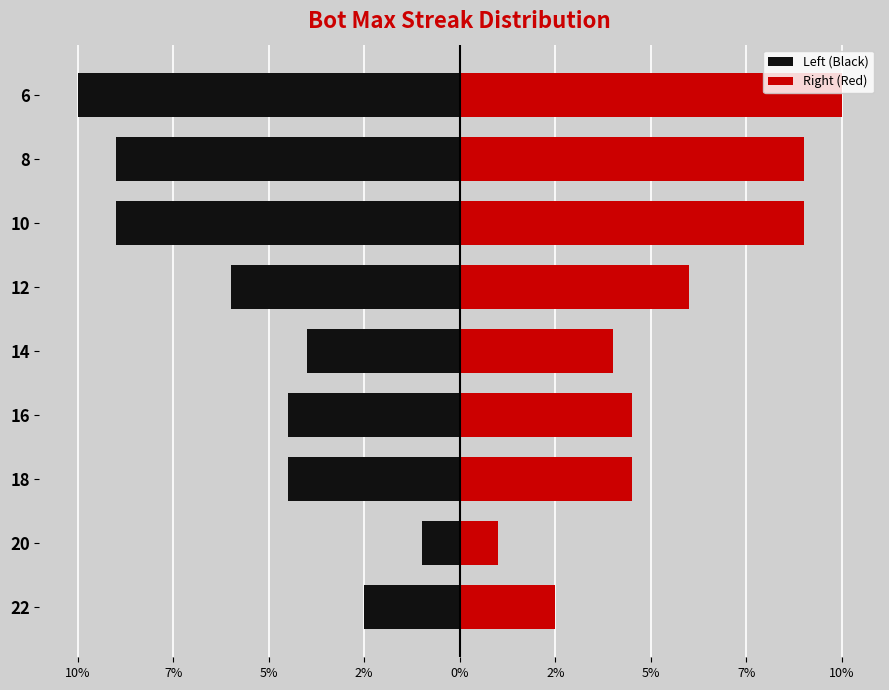

How many bars are there in each group?

2